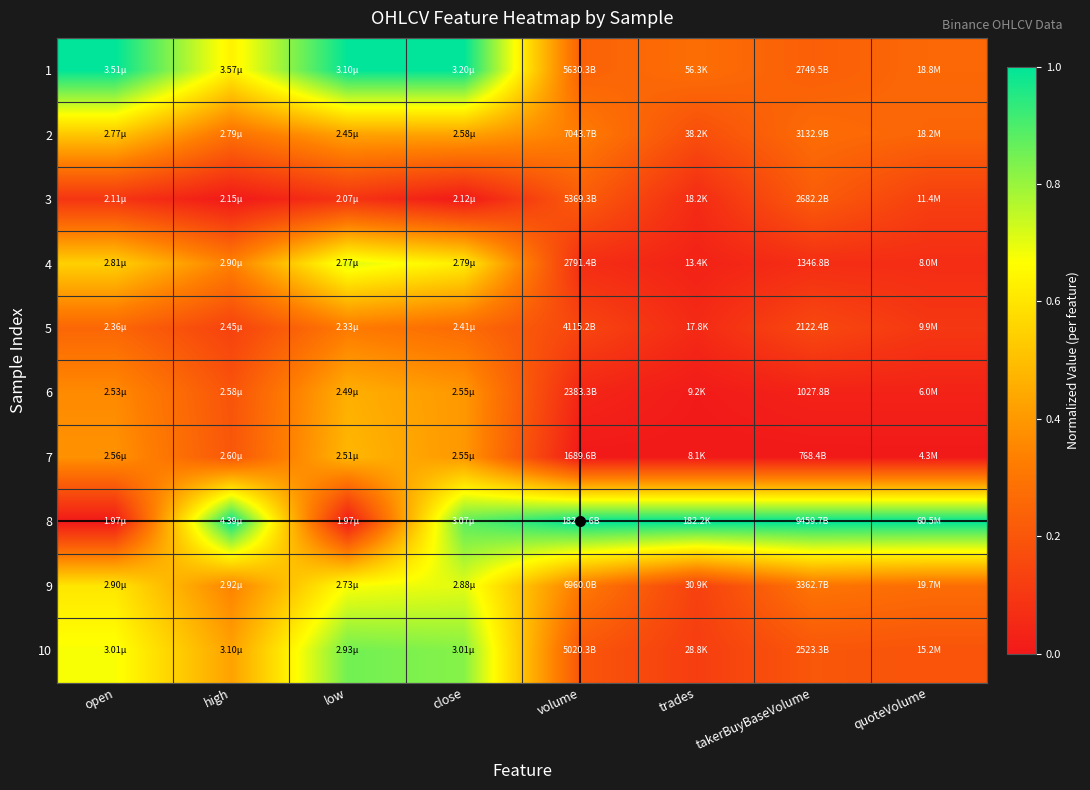

How many series are shown in this chart?

10